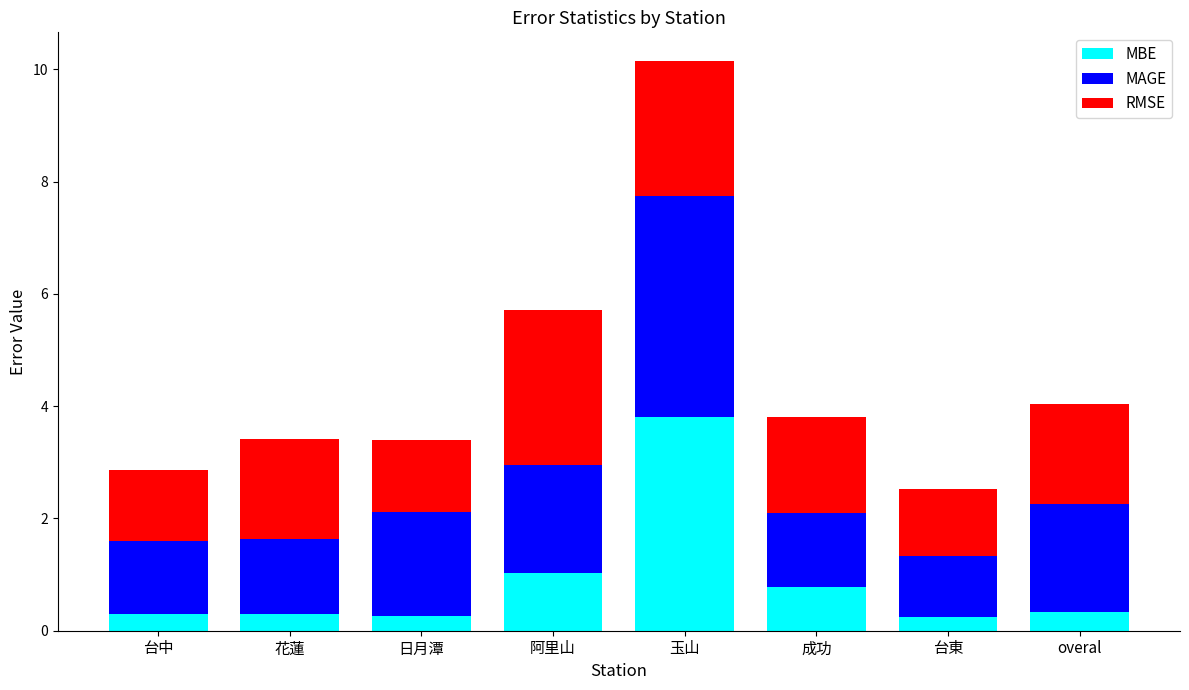

True or false: MBE has a value of 0.4 at 成功.

False